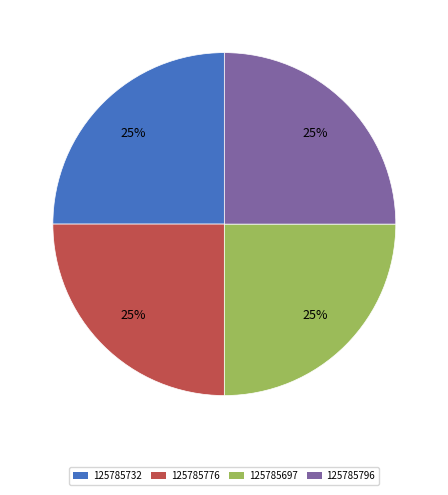

The 125785796 slice represents 35% of the pie. True or false?

False